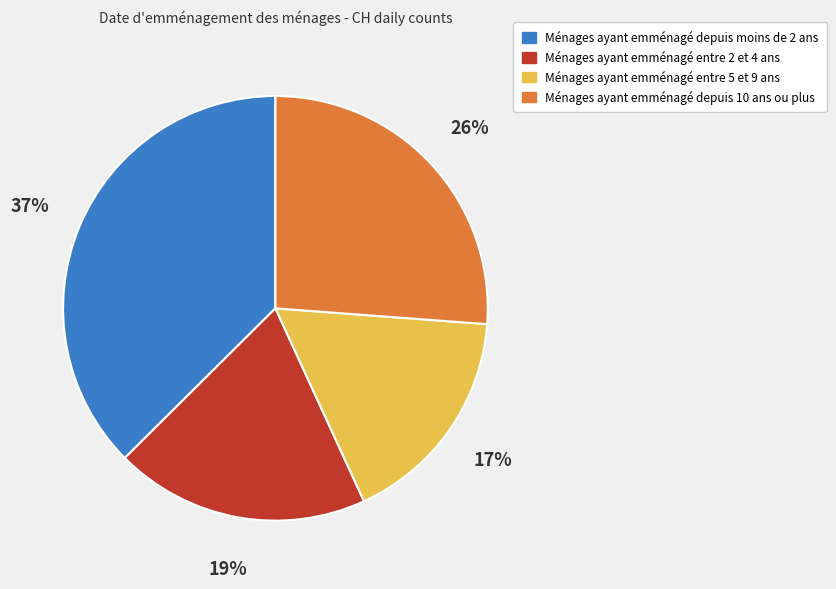

To the nearest percent, what is the average slice percentage?

25%